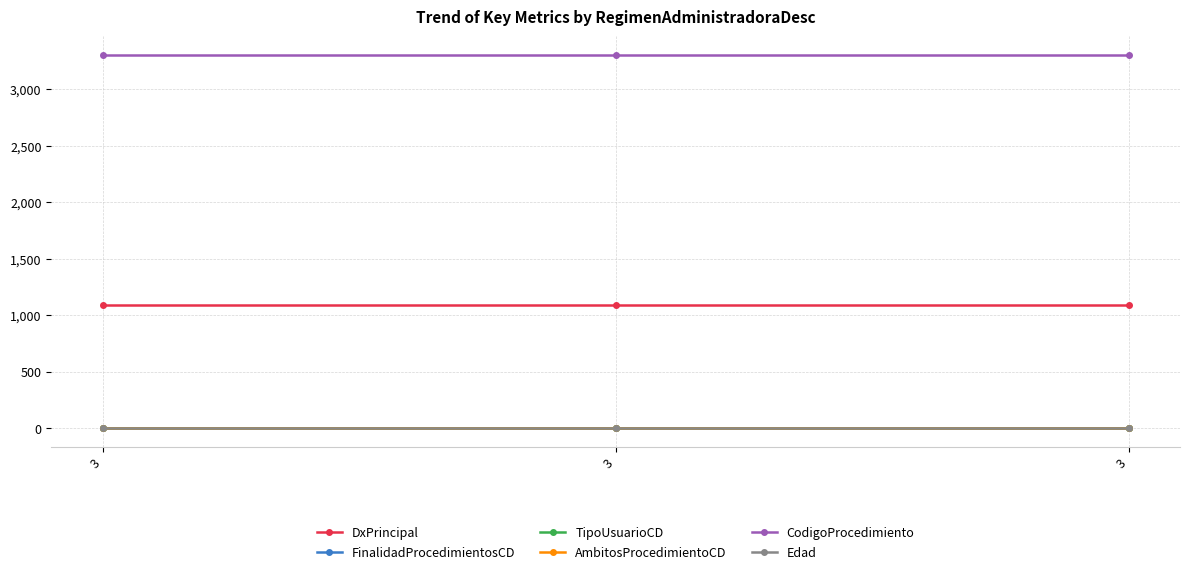

Is this an area chart (filled region under the line)?

No